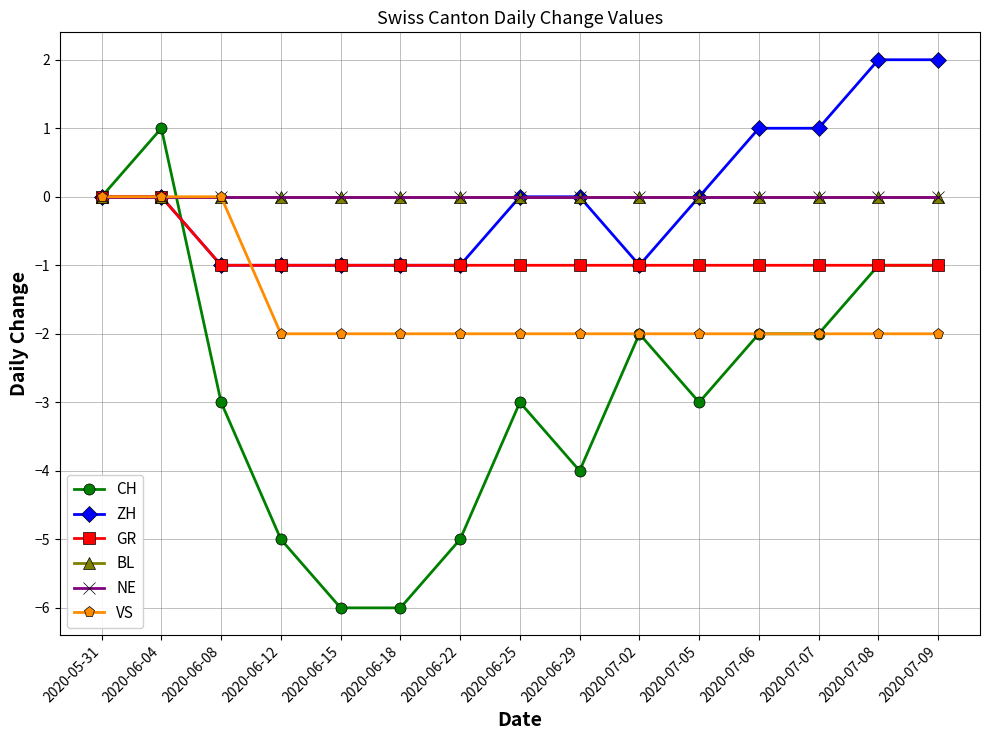

How many lines are shown in the chart?

6